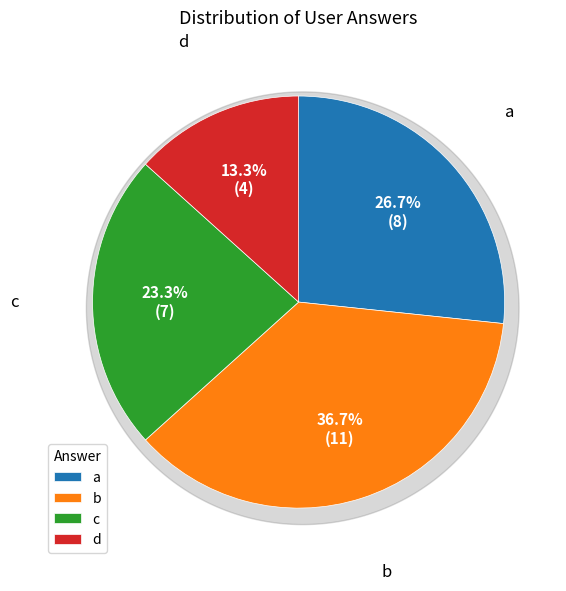

Between b and a, which is larger?

b